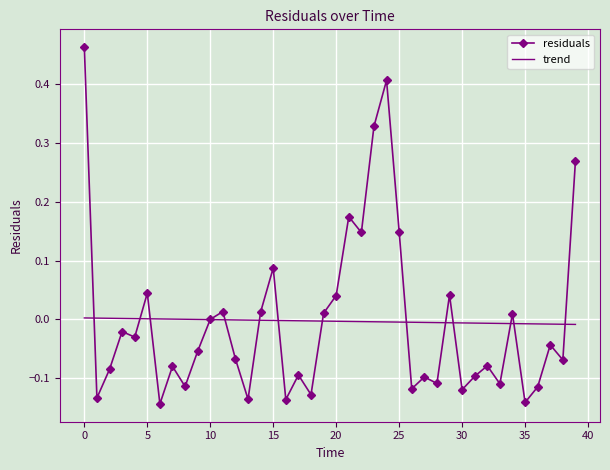

Which series has the largest range (max minus min)?

residuals